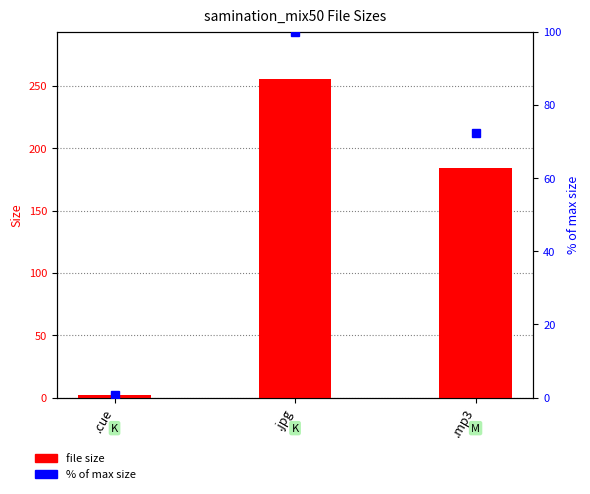

What is the sum of the file size values at .cue and .jpg?

257.5